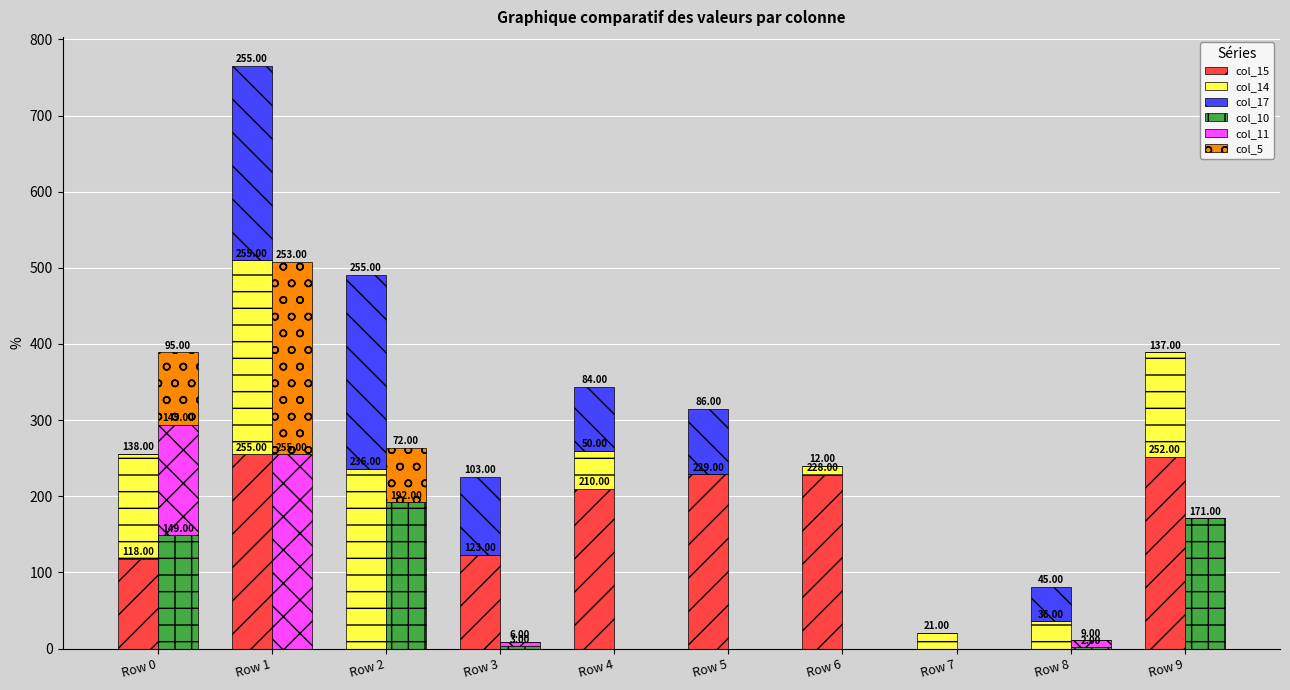

Which series changed the most between Row 2 and Row 8?

col_17